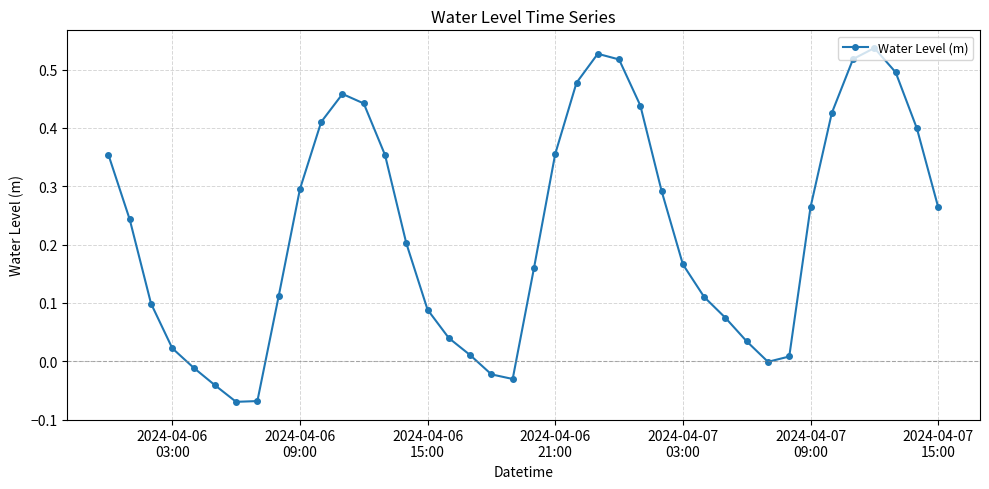

True or false: there are more than 0 points higher than both neighbors.

True